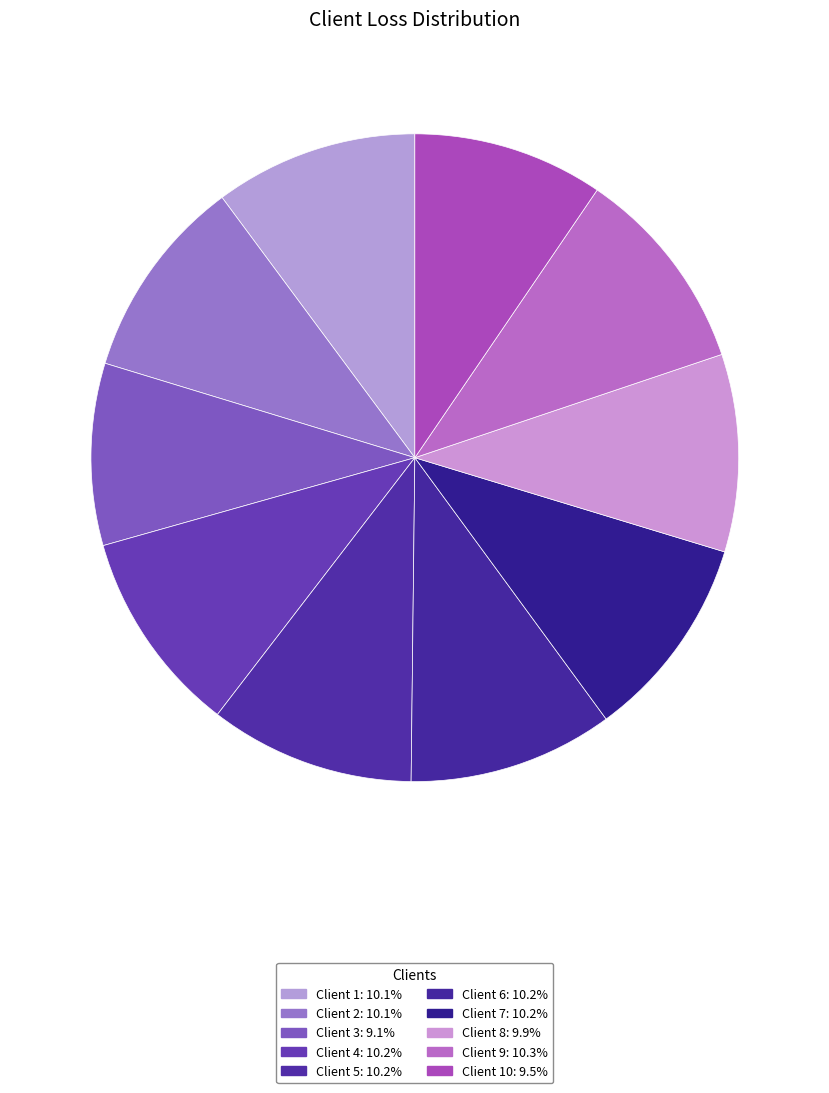

Count the number of slices in the pie.

10